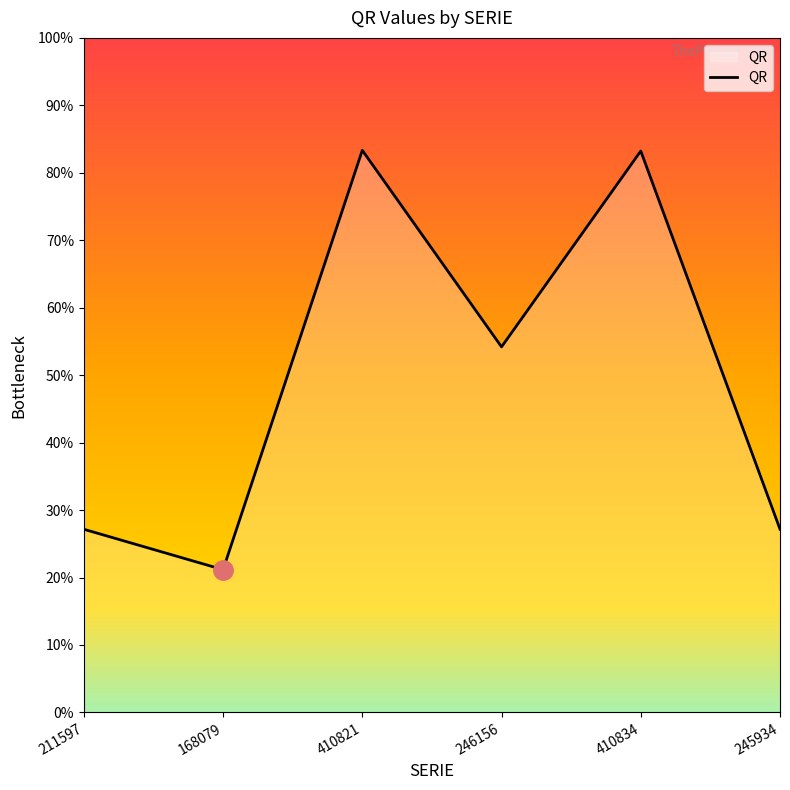

True or false: there are more than 1 points higher than both neighbors.

True